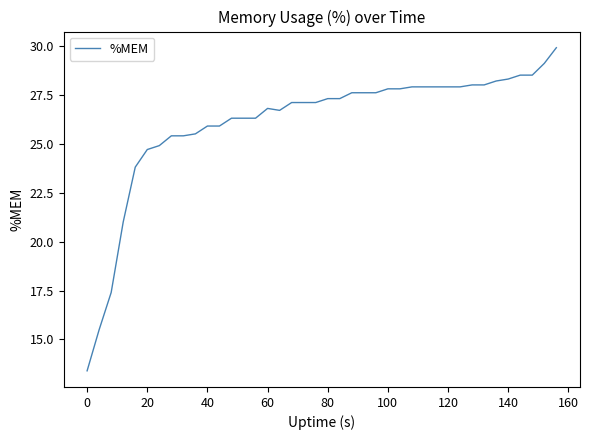

What is the smallest value displayed?

13.4